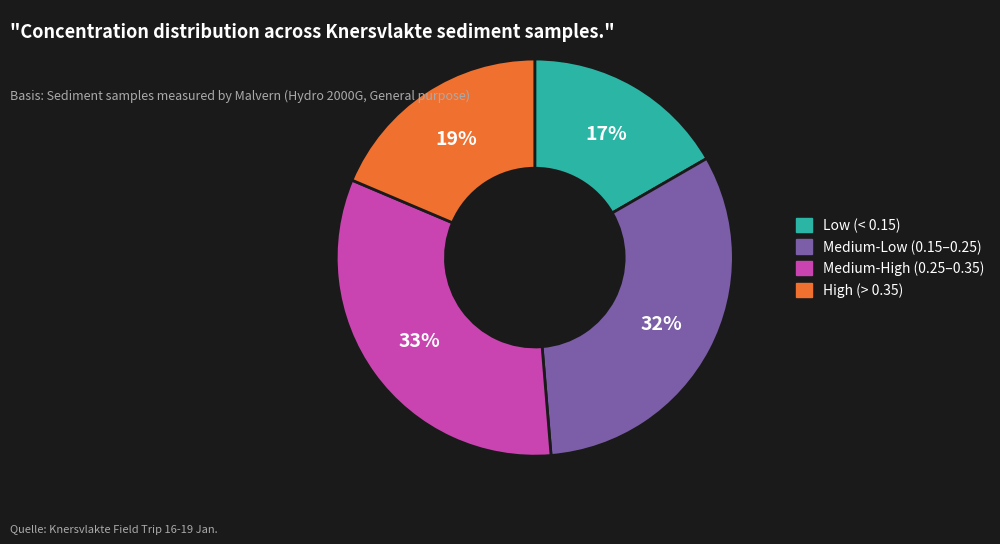

To the nearest percent, what is the average slice percentage?

25%